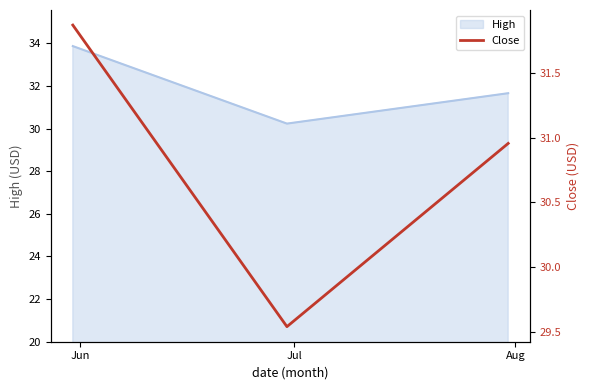

What is the highest value of the High series?

33.9